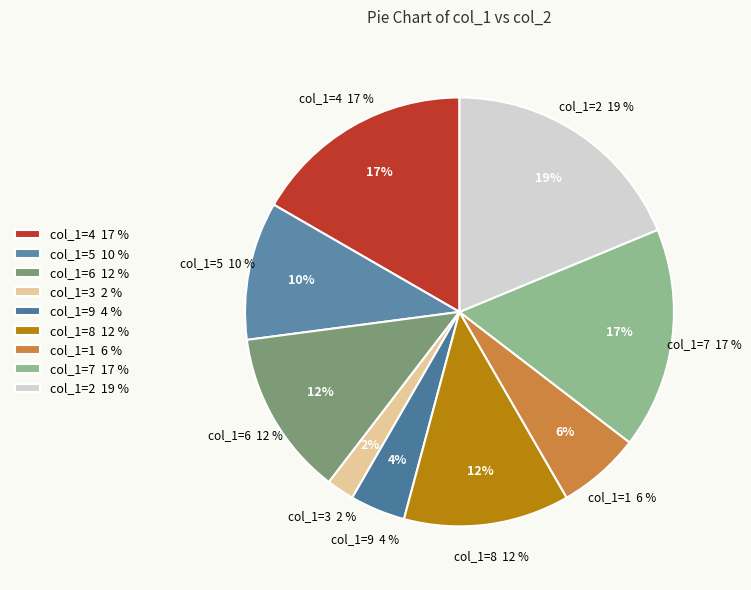

True or false: 7 accounts for 17% of the total.

True